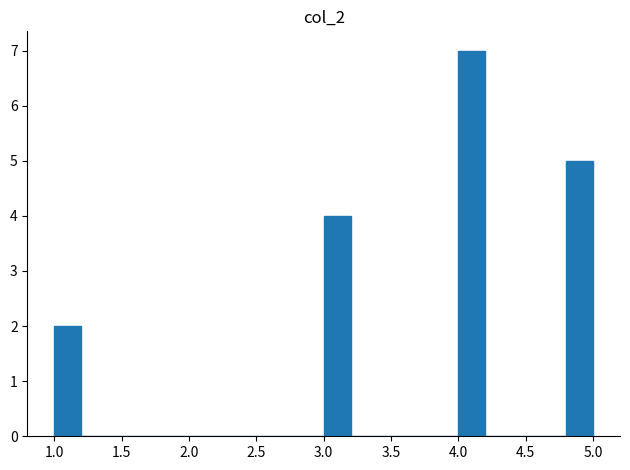

Reading left to right, list every bar in this chart as the range it spans on the x-axis followed by its height. The values are not printed on the chart, so give them approximately, as read against the axis.

1.0 to 1.2: 2
1.2 to 1.4: 0
1.4 to 1.6: 0
1.6 to 1.8: 0
1.8 to 2.0: 0
2.0 to 2.2: 0
2.2 to 2.4: 0
2.4 to 2.6: 0
2.6 to 2.8: 0
2.8 to 3.0: 0
3.0 to 3.2: 4
3.2 to 3.4: 0
3.4 to 3.6: 0
3.6 to 3.8: 0
3.8 to 4.0: 0
4.0 to 4.2: 7
4.2 to 4.4: 0
4.4 to 4.6: 0
4.6 to 4.8: 0
4.8 to 5.0: 5